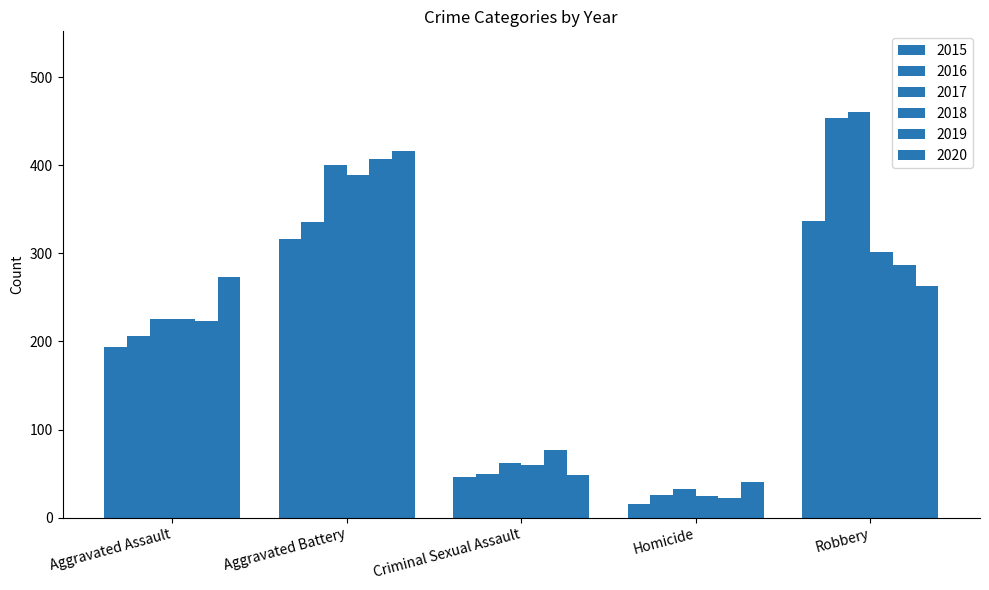

Is it true that 2019 equals 38 at Homicide?

False